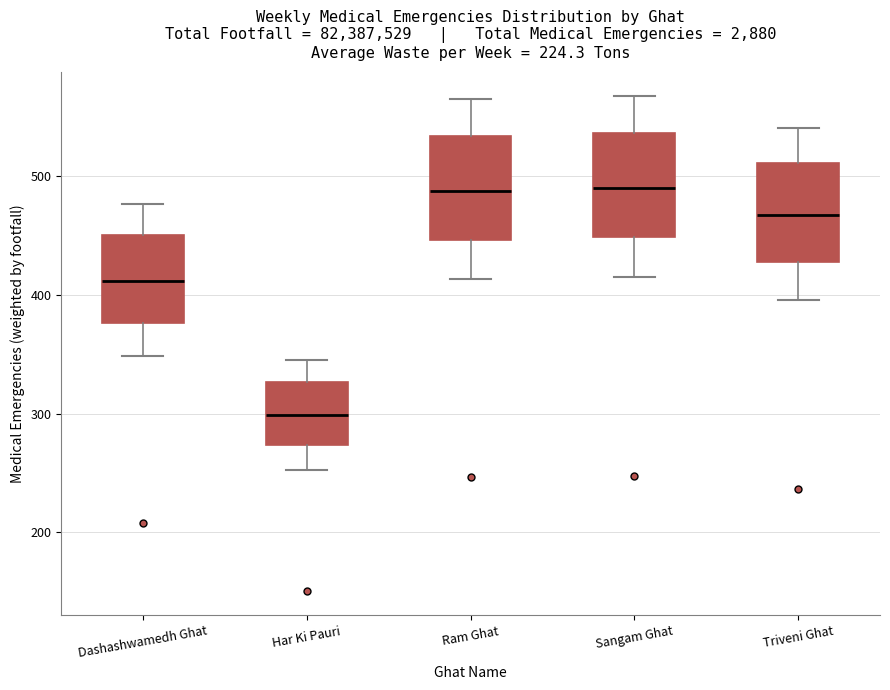

Reading left to right, transcribe this box plot: for each box, give where its median line is, the range the box spans, and where its two whiskers end, as read against the y-axis. The values are not printed on the chart, so give them approximately, as read against the axis.

Dashashwamedh Ghat: median 410, box 380 to 450, whiskers 350 to 480
Har Ki Pauri: median 300, box 270 to 330, whiskers 250 to 350
Ram Ghat: median 490, box 450 to 530, whiskers 410 to 560
Sangam Ghat: median 490, box 450 to 540, whiskers 410 to 570
Triveni Ghat: median 470, box 430 to 510, whiskers 400 to 540